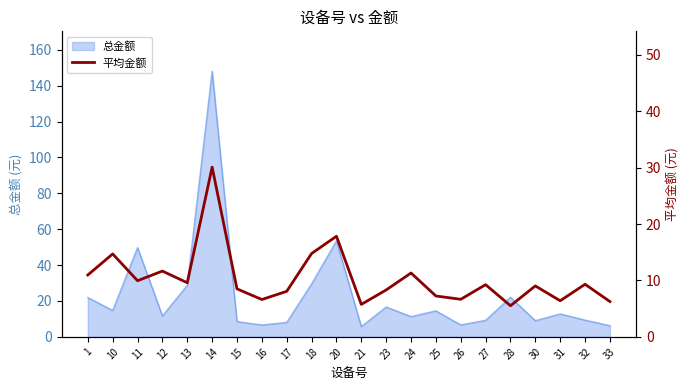

Where is the first local minimum?

11